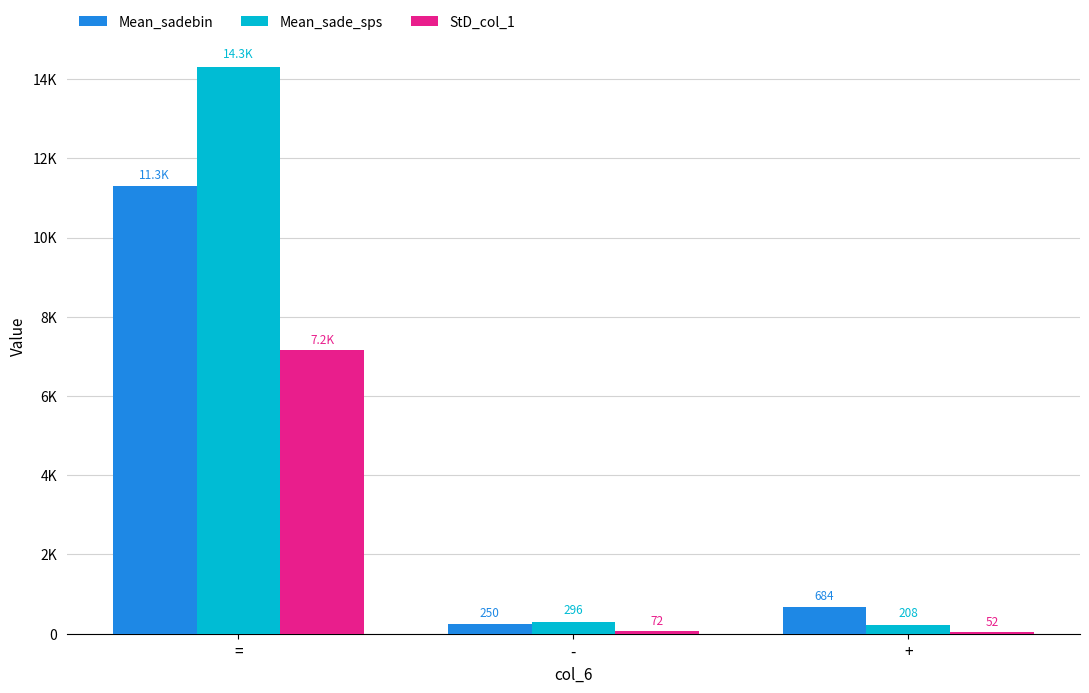

Rank the categories by Mean_sade_sps value from lowest to highest.

+, -, =